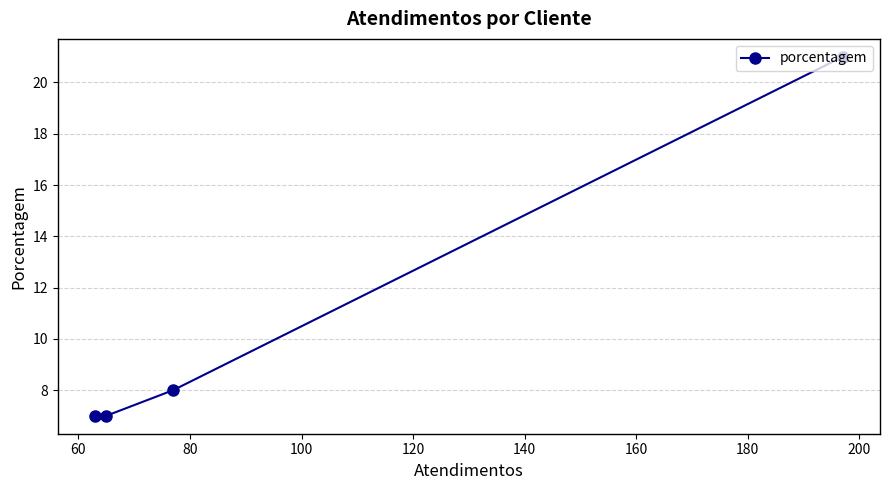

What is the sum of all values?

43